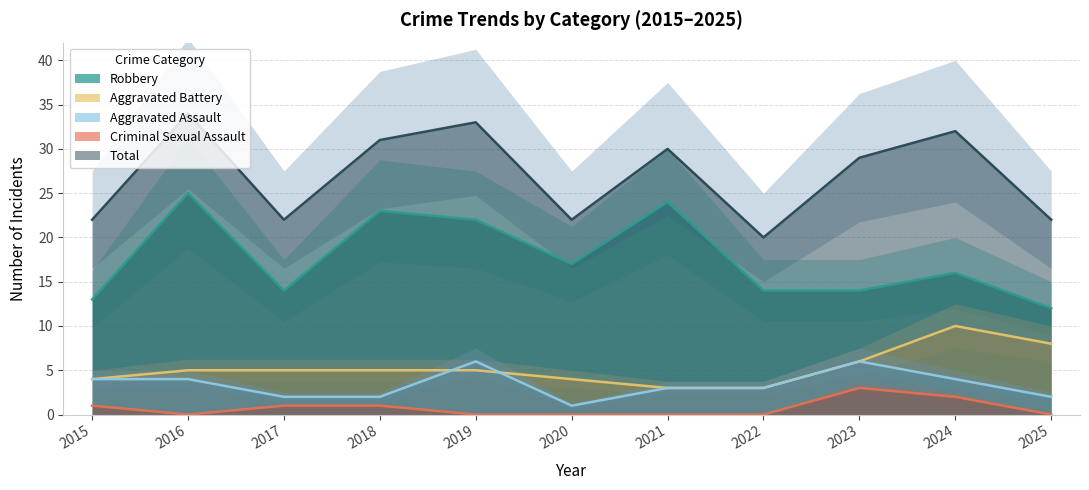

Is it true that Aggravated Battery equals 5 at 2016?

True